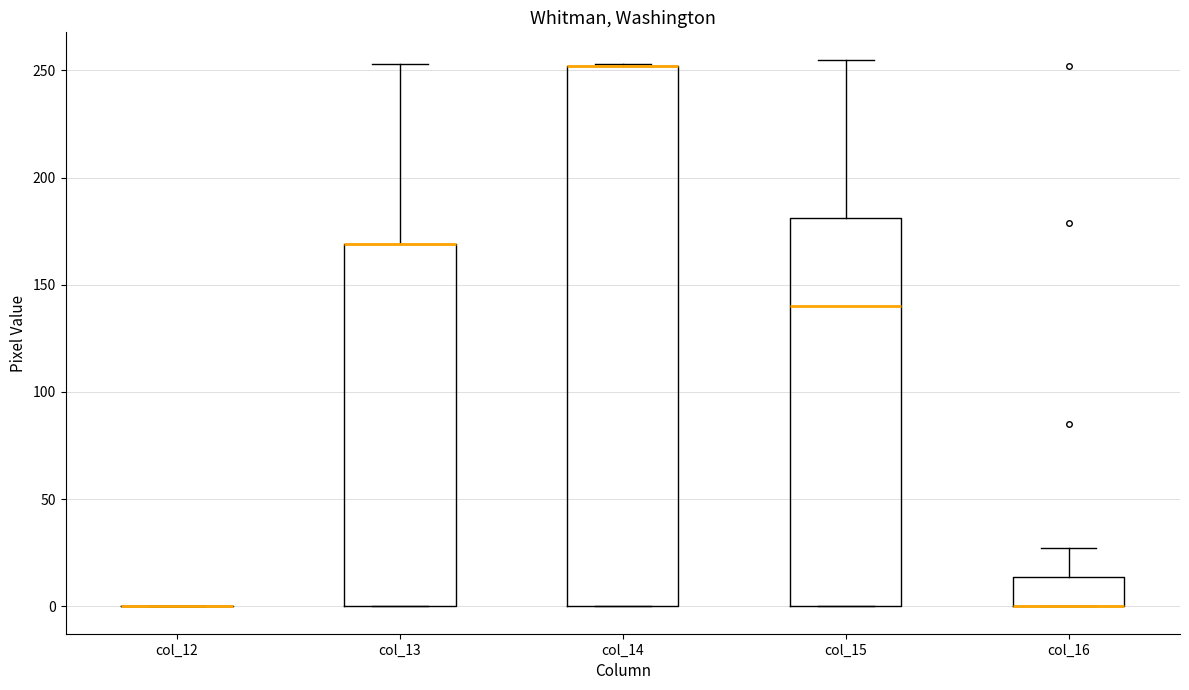

Reading left to right, transcribe this box plot: for each box, give where its median line is, the range the box spans, and where its two whiskers end, as read against the y-axis. The values are not printed on the chart, so give them approximately, as read against the axis.

col_12: box collapsed to a line at 0, whiskers 0 to 0
col_13: median 170 (drawn on the box's upper edge), box 0 to 170, whiskers 0 to 255
col_14: median 250 (drawn on the box's upper edge), box 0 to 250, whiskers 0 to 255
col_15: median 140, box 0 to 180, whiskers 0 to 255
col_16: median 0 (drawn on the box's lower edge), box 0 to 15, whiskers 0 to 25